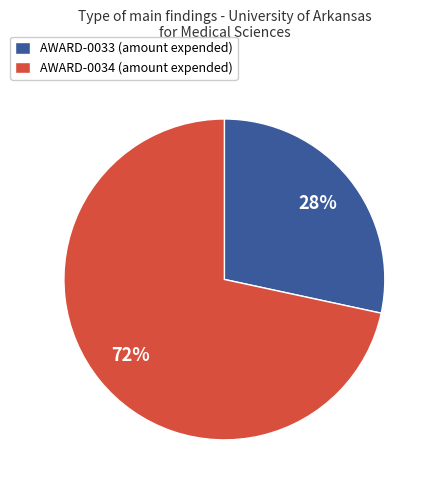

What percentage is the AWARD-0034 (amount expended) slice, to the nearest percent?

72%